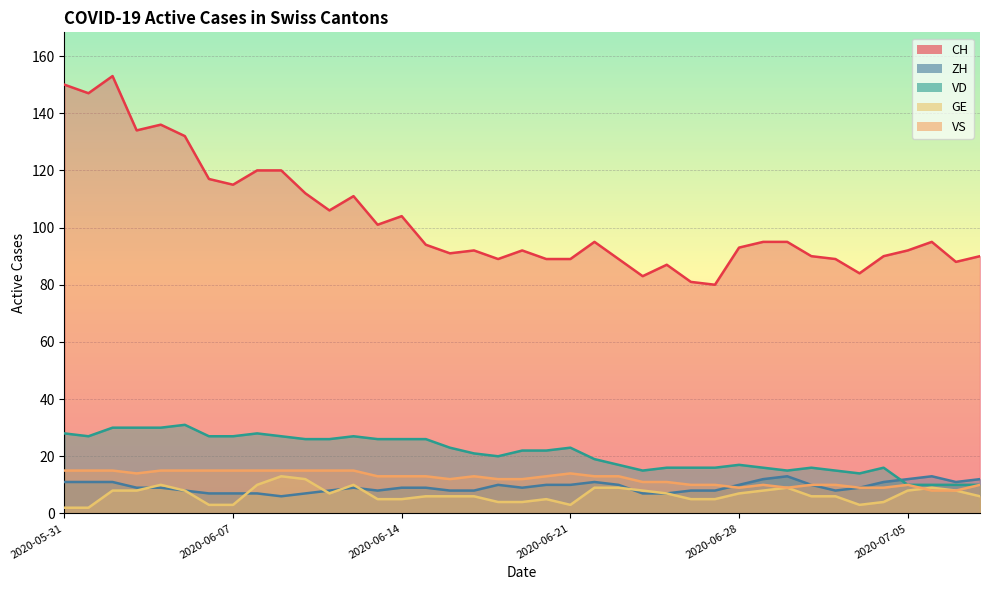

Count the ZH values in the range 8 to 11.

27